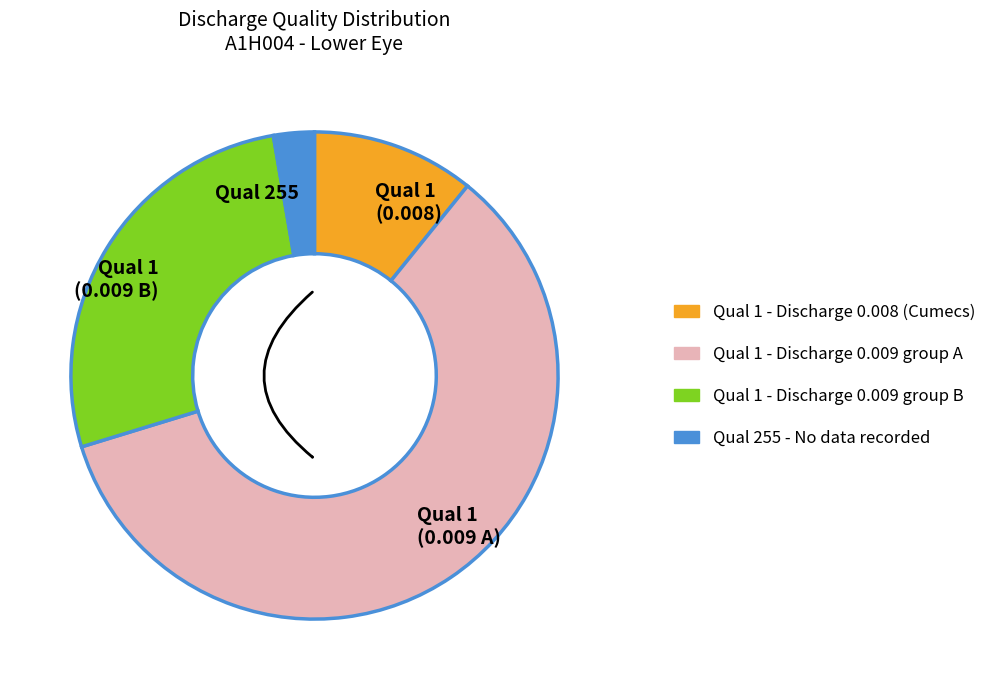

Does 1 represent more than half of the total?

No